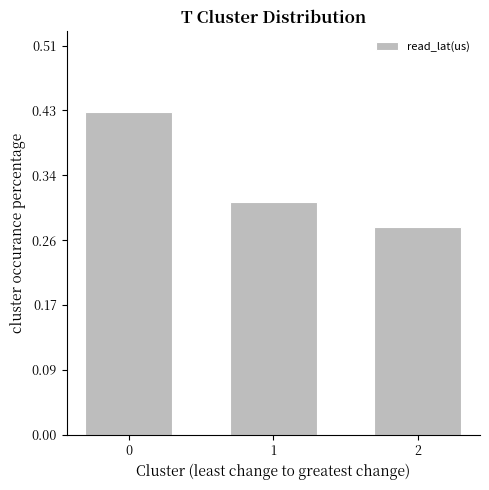

What is the difference between the maximum and second lowest values?

0.1